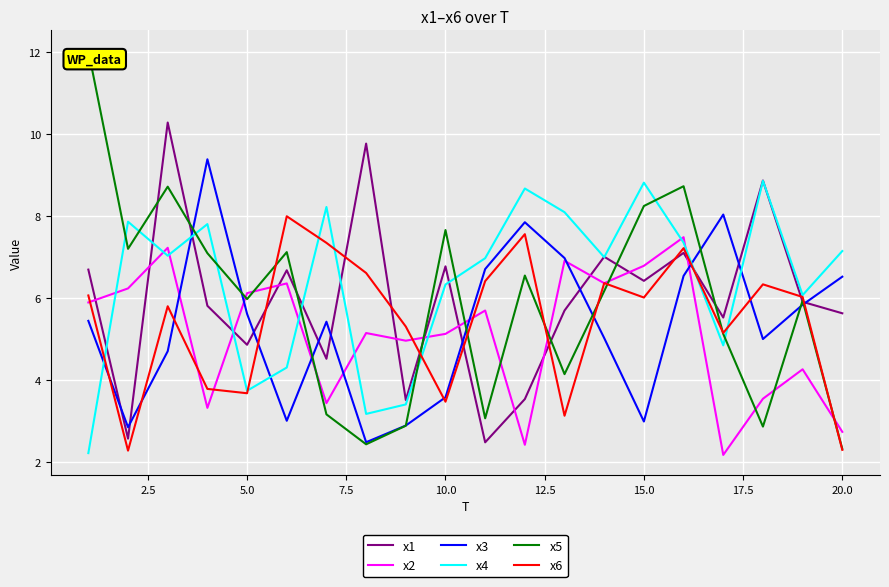

List the series in order of their peak value, highest first.

x5, x1, x3, x4, x6, x2